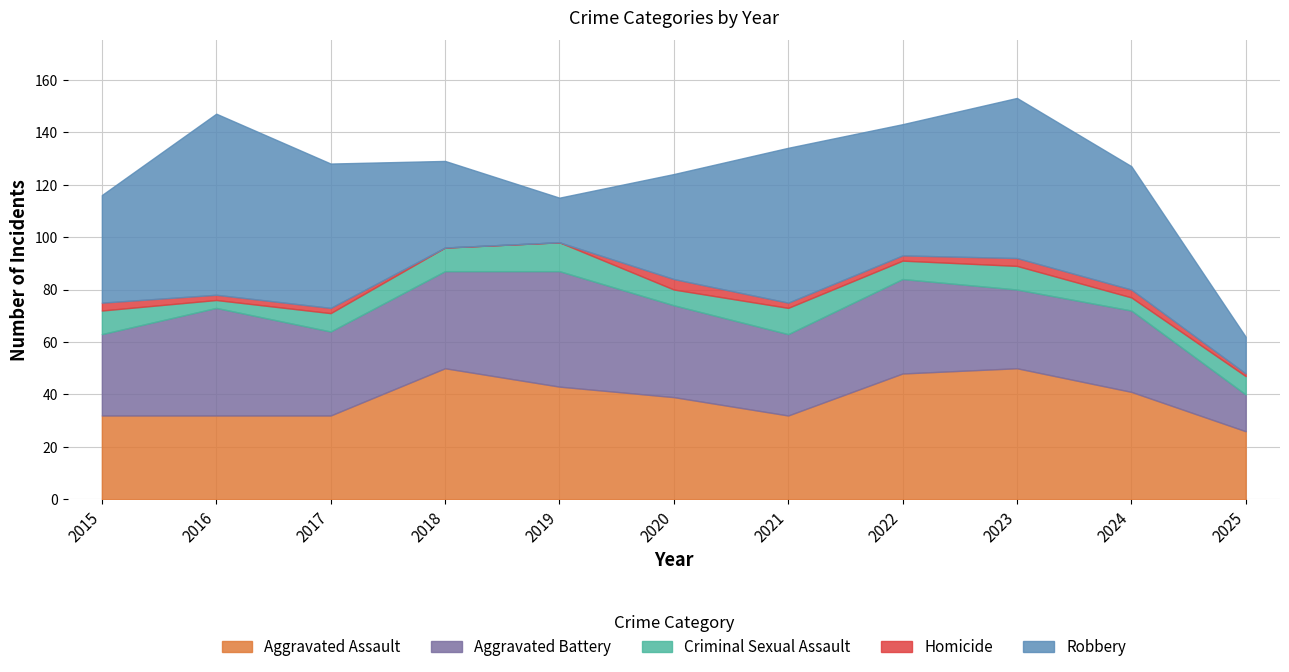

At how many categories does at least one series exceed 2?

11